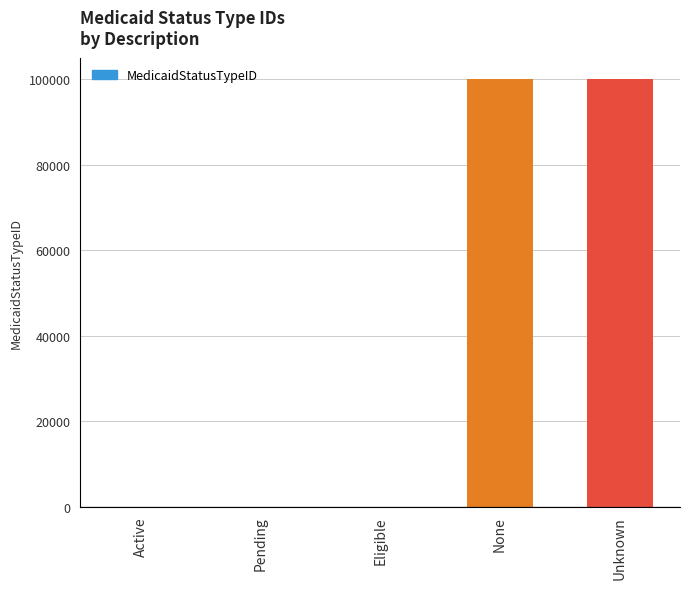

Which has a higher value, None or Pending?

None